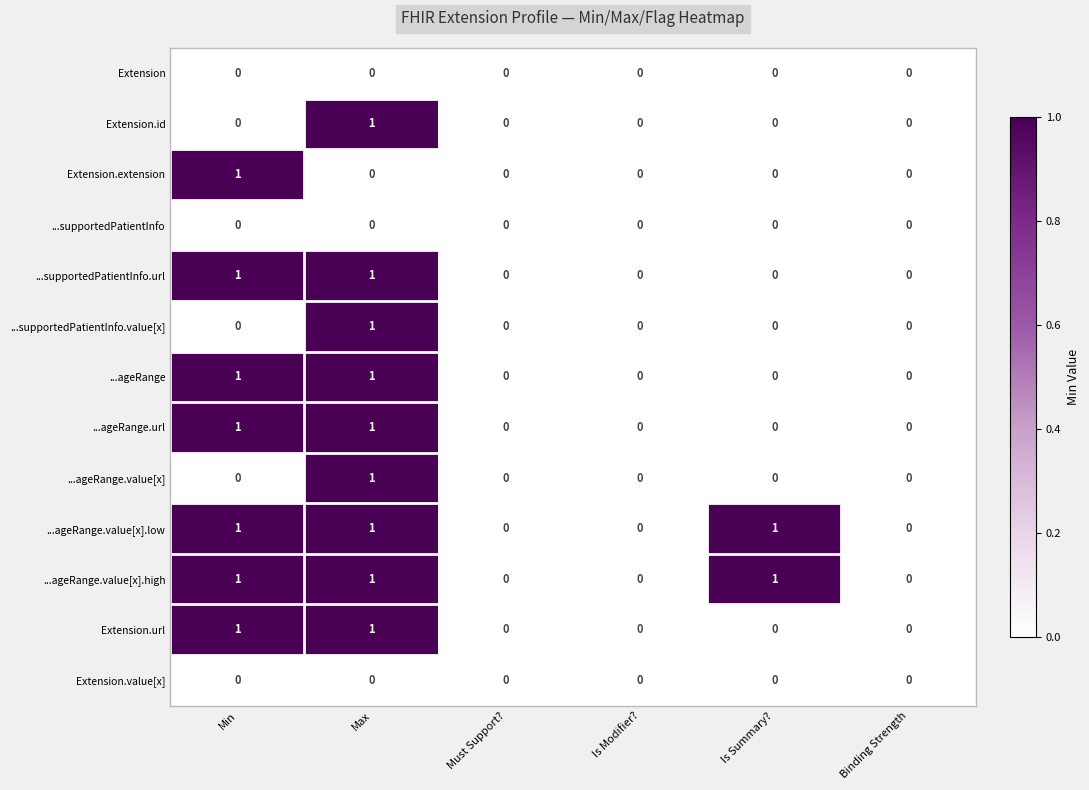

At which category is the sum across all series the highest?

Max